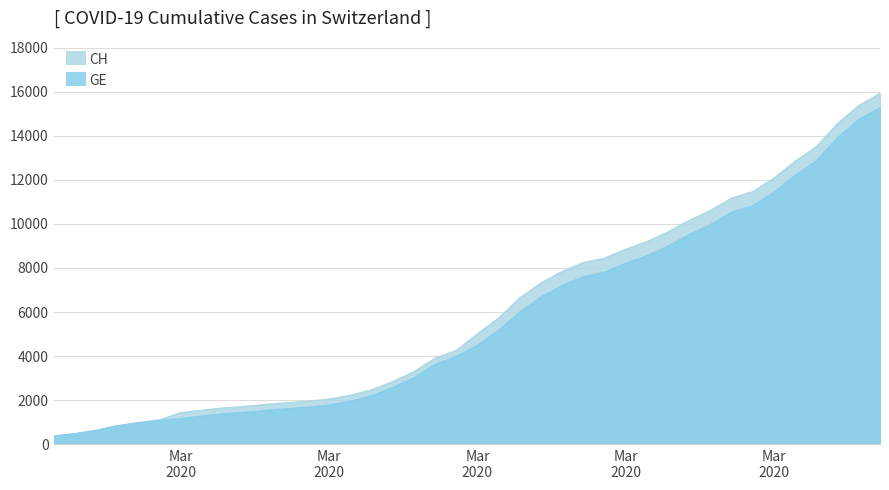

Which series has the largest total across all categories?

CH